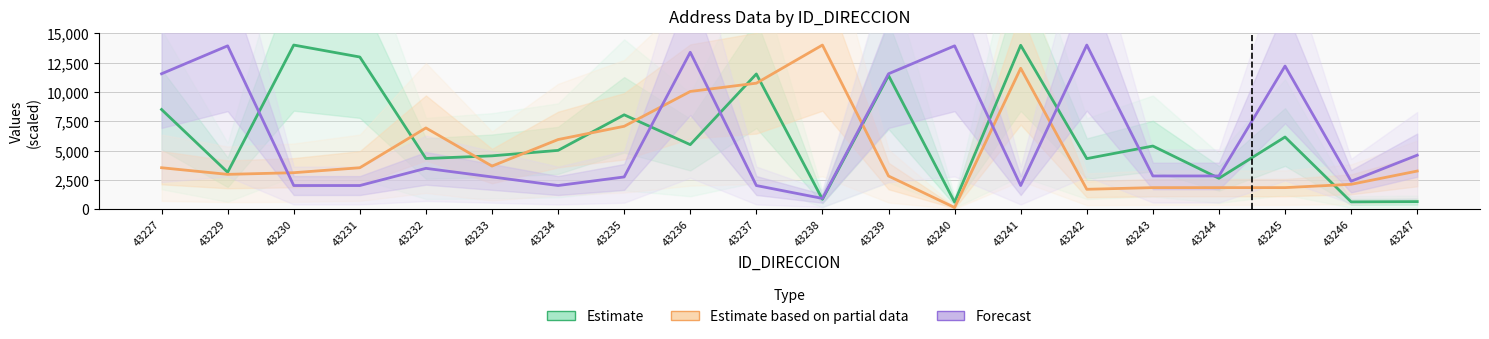

How many categories are shown in the chart?

20